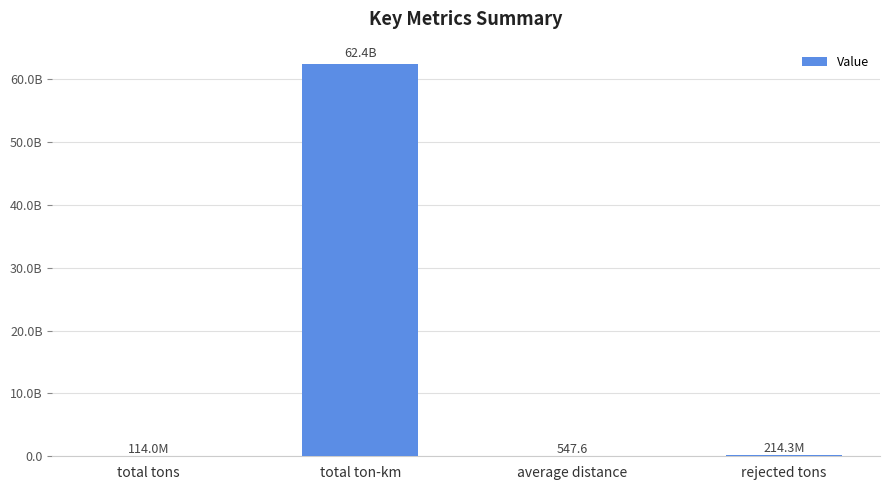

At which label is the value closest to 31201706587?

rejected tons